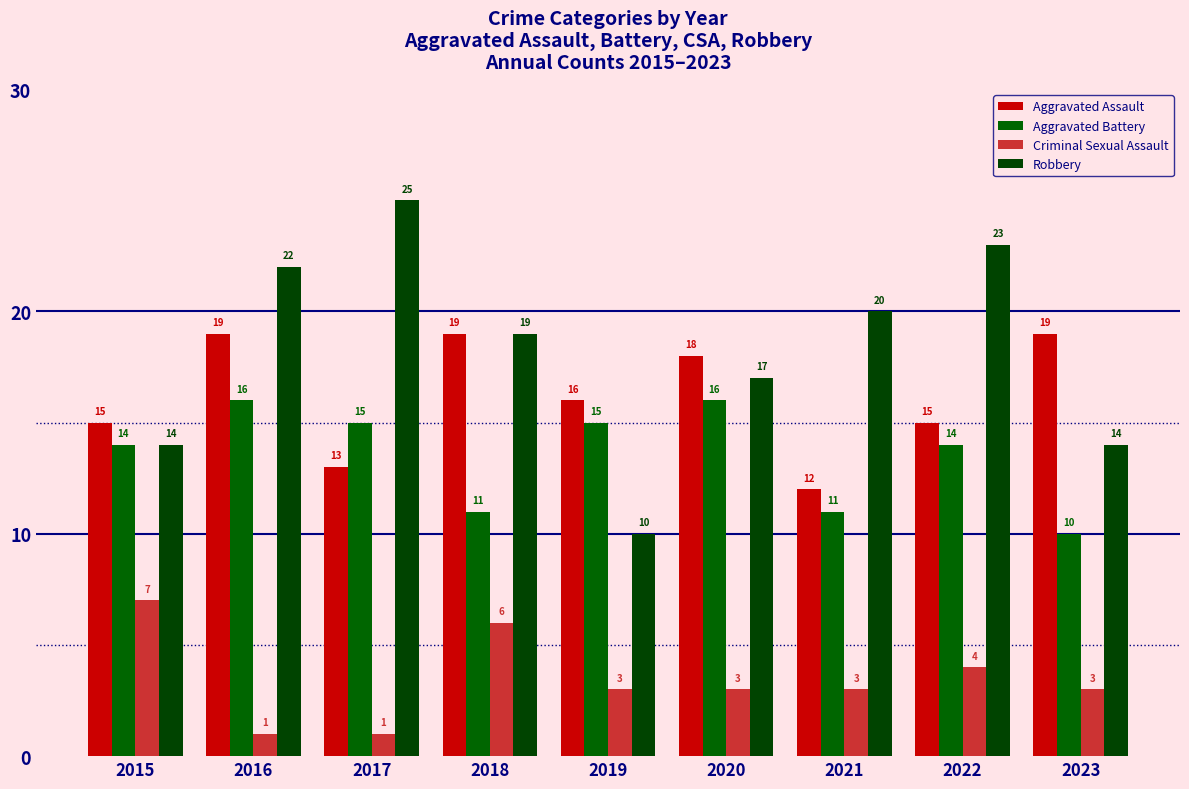

What is the maximum value shown in the chart?

25